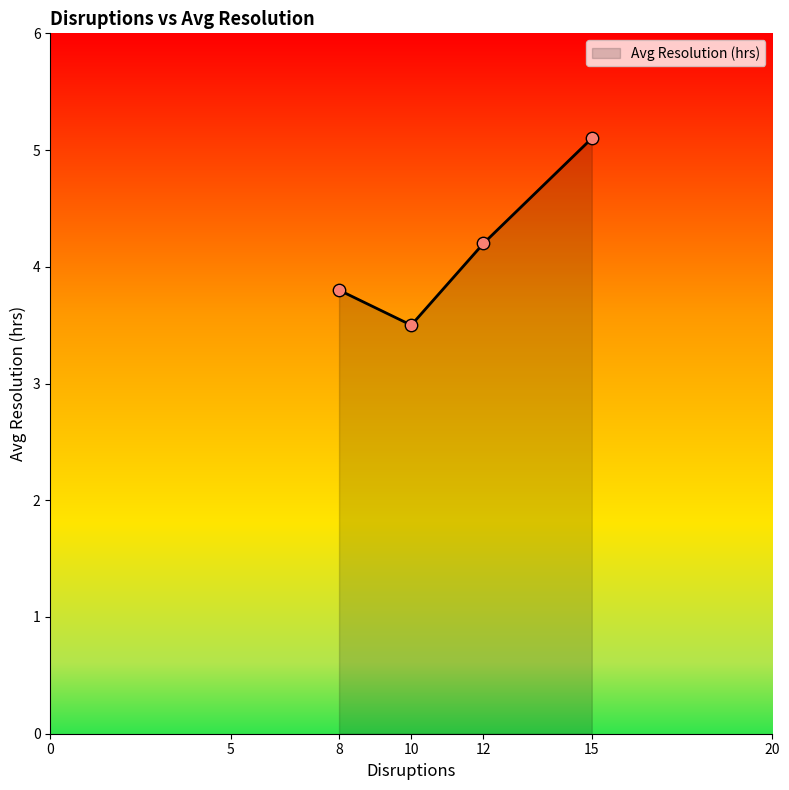

What is the change in value from 8 to 10?

-0.3